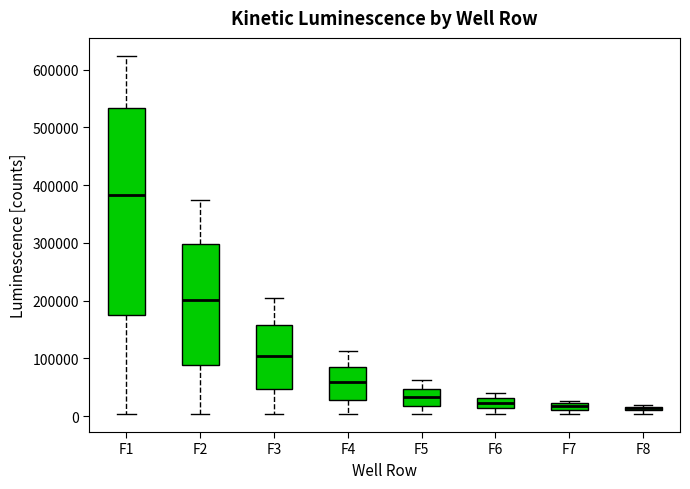

Which box is the tallest, from its lower edge to its upper edge?

F1